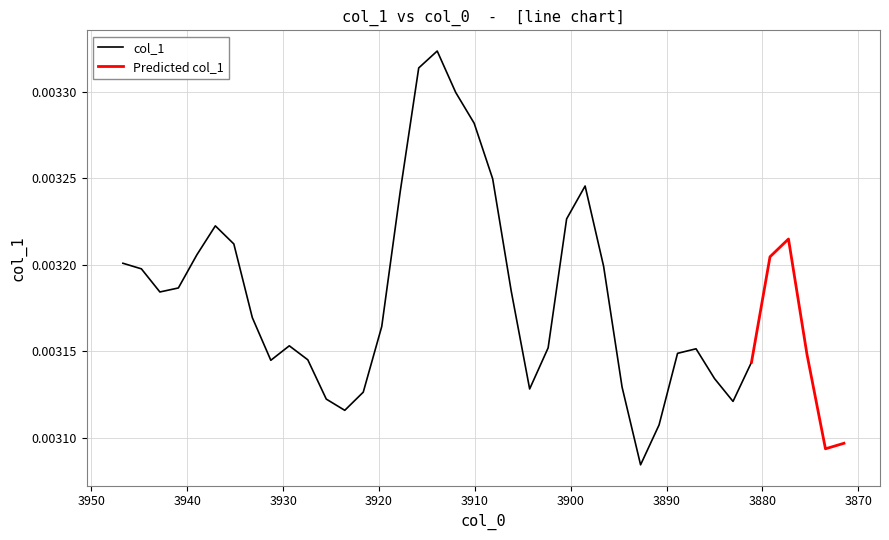

Rank the categories by value from highest to lowest.

17, 16, 18, 19, 20, 25, 15, 24, 5, 36, 6, 4, 35, 0, 26, 1, 3, 21, 2, 7, 14, 9, 23, 31, 30, 37, 10, 8, 34, 32, 27, 22, 13, 11, 33, 12, 29, 39, 38, 28